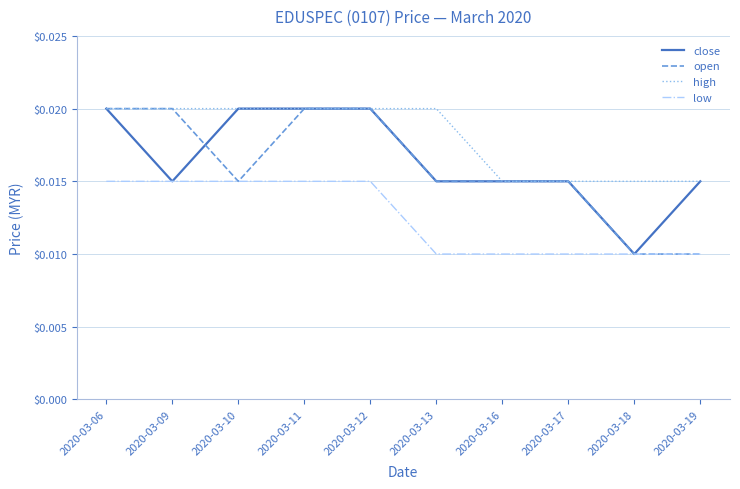

True or false: low and high intersect in this chart.

False